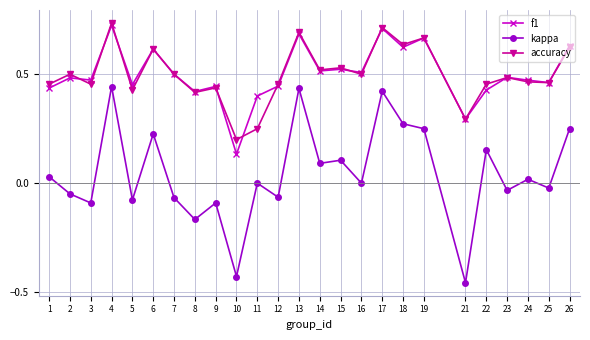

True or false: kappa and accuracy intersect in this chart.

False